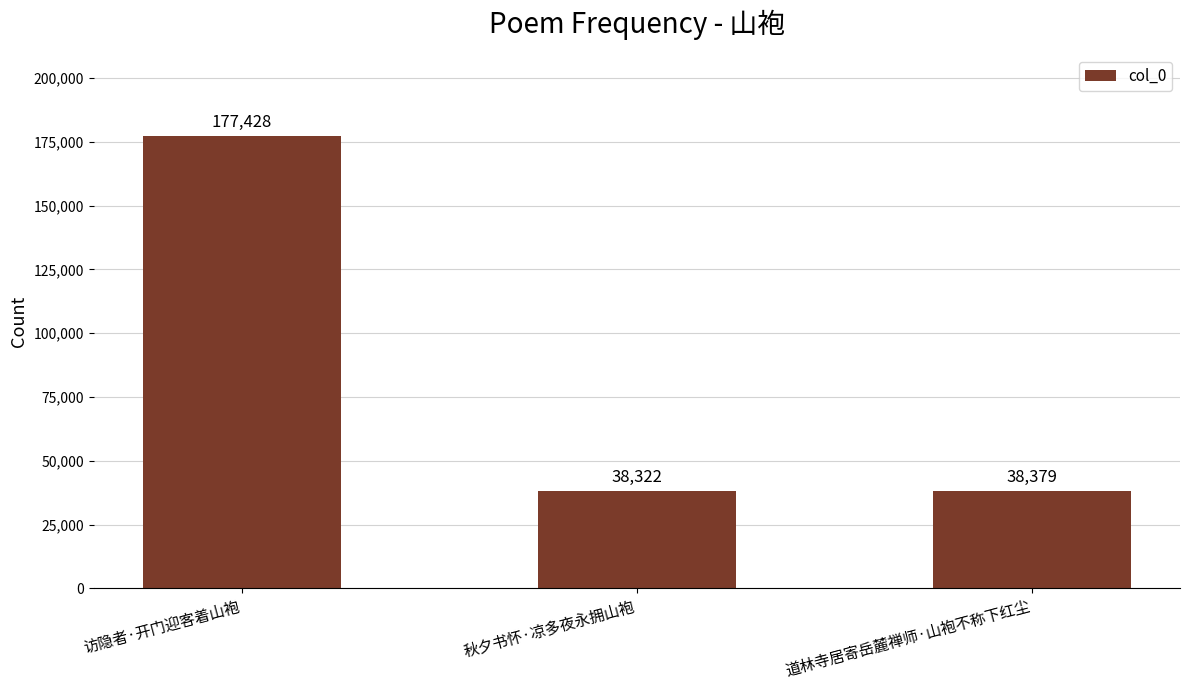

Is it true that the value at 秋夕书怀·凉多夜永拥山袍 is 9087?

False